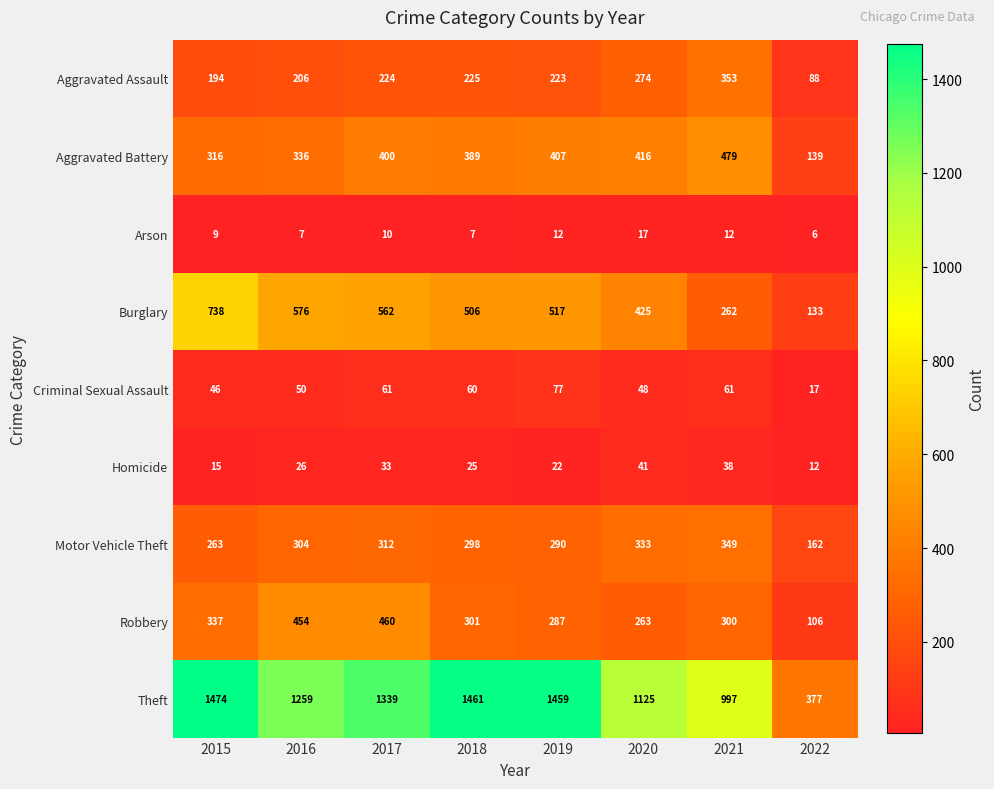

What is the maximum value shown in the chart?

1474